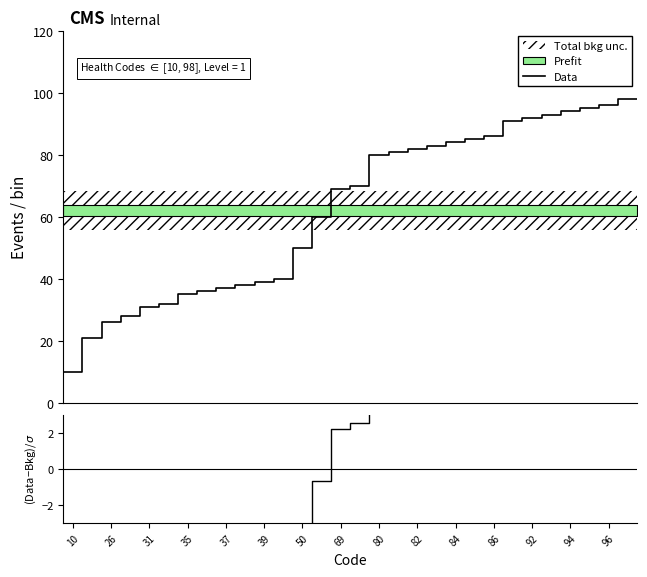

How many values in the (Data-Bkg)/σ series are below 2?

14